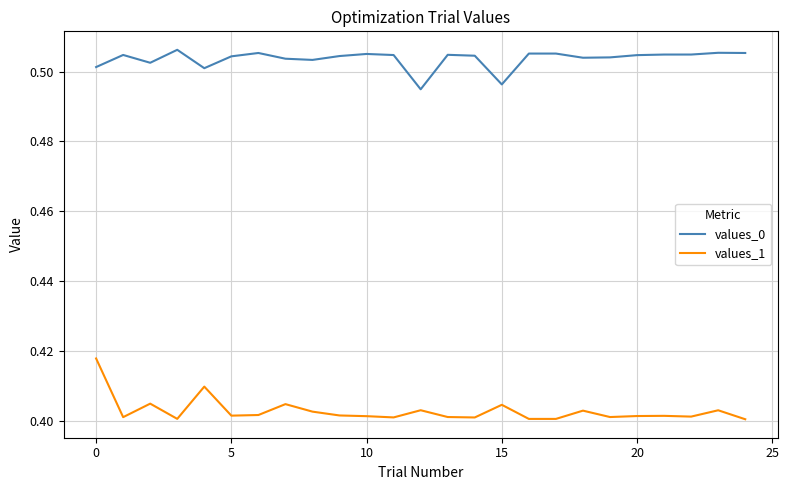

True or false: values_0 and values_1 cross at least once.

False